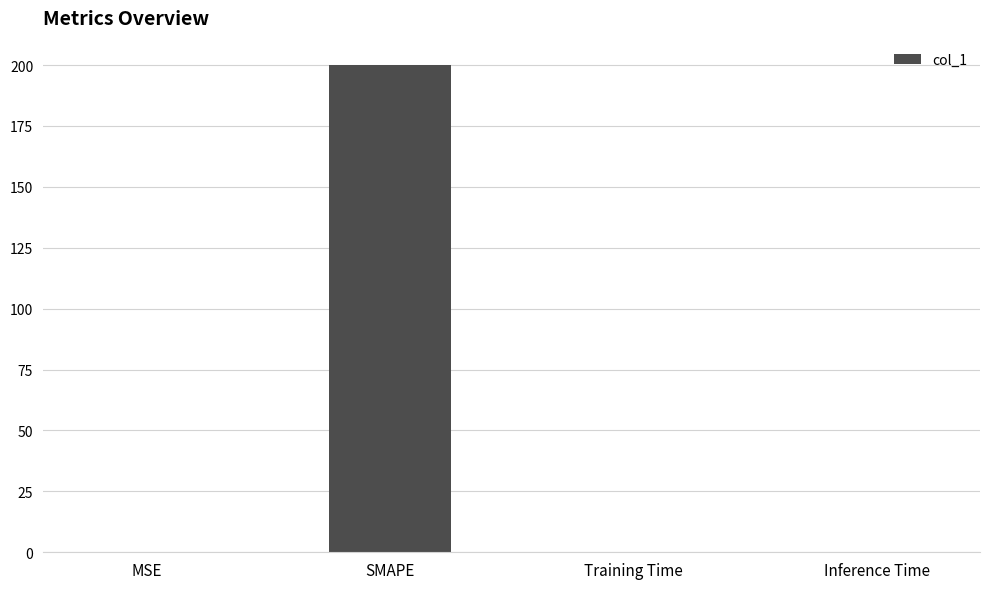

The chart shows a value of 200.0 at SMAPE. True or false?

True